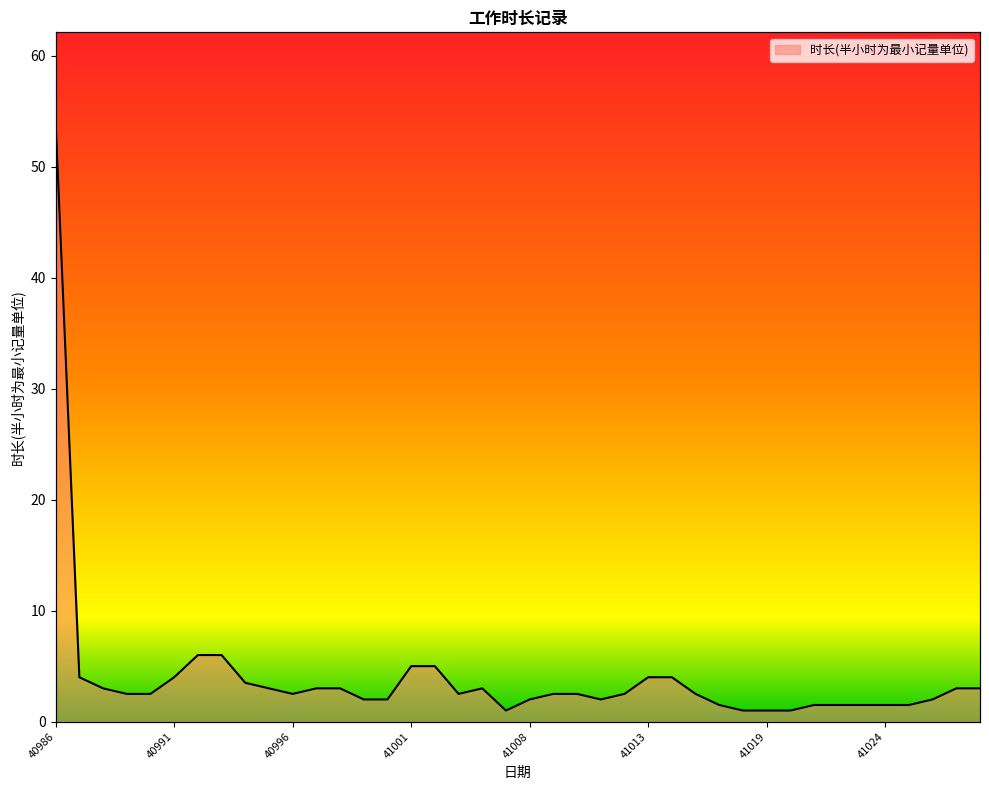

What is the minimum value shown in the chart?

1.0